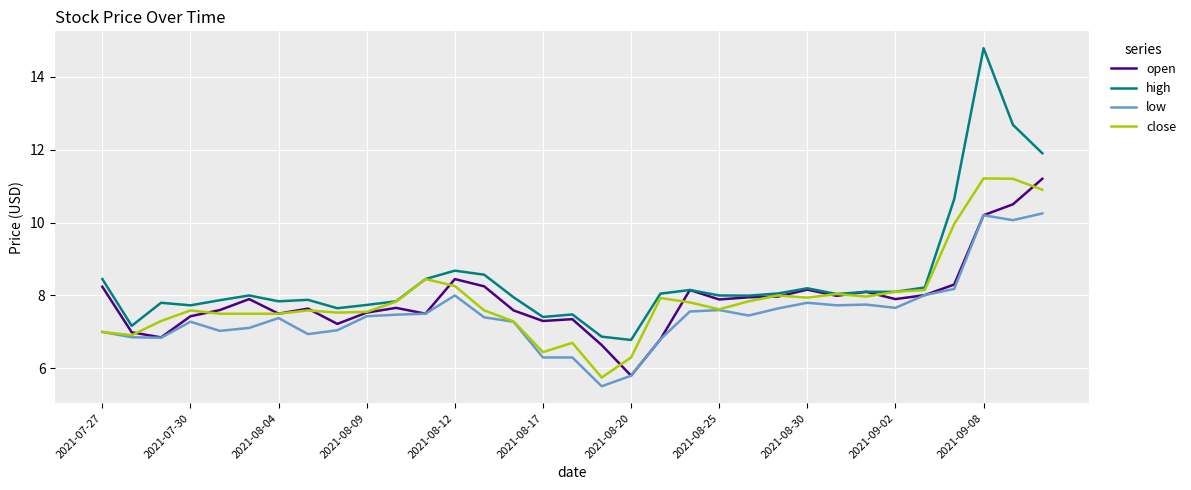

How many lines are shown in the chart?

4